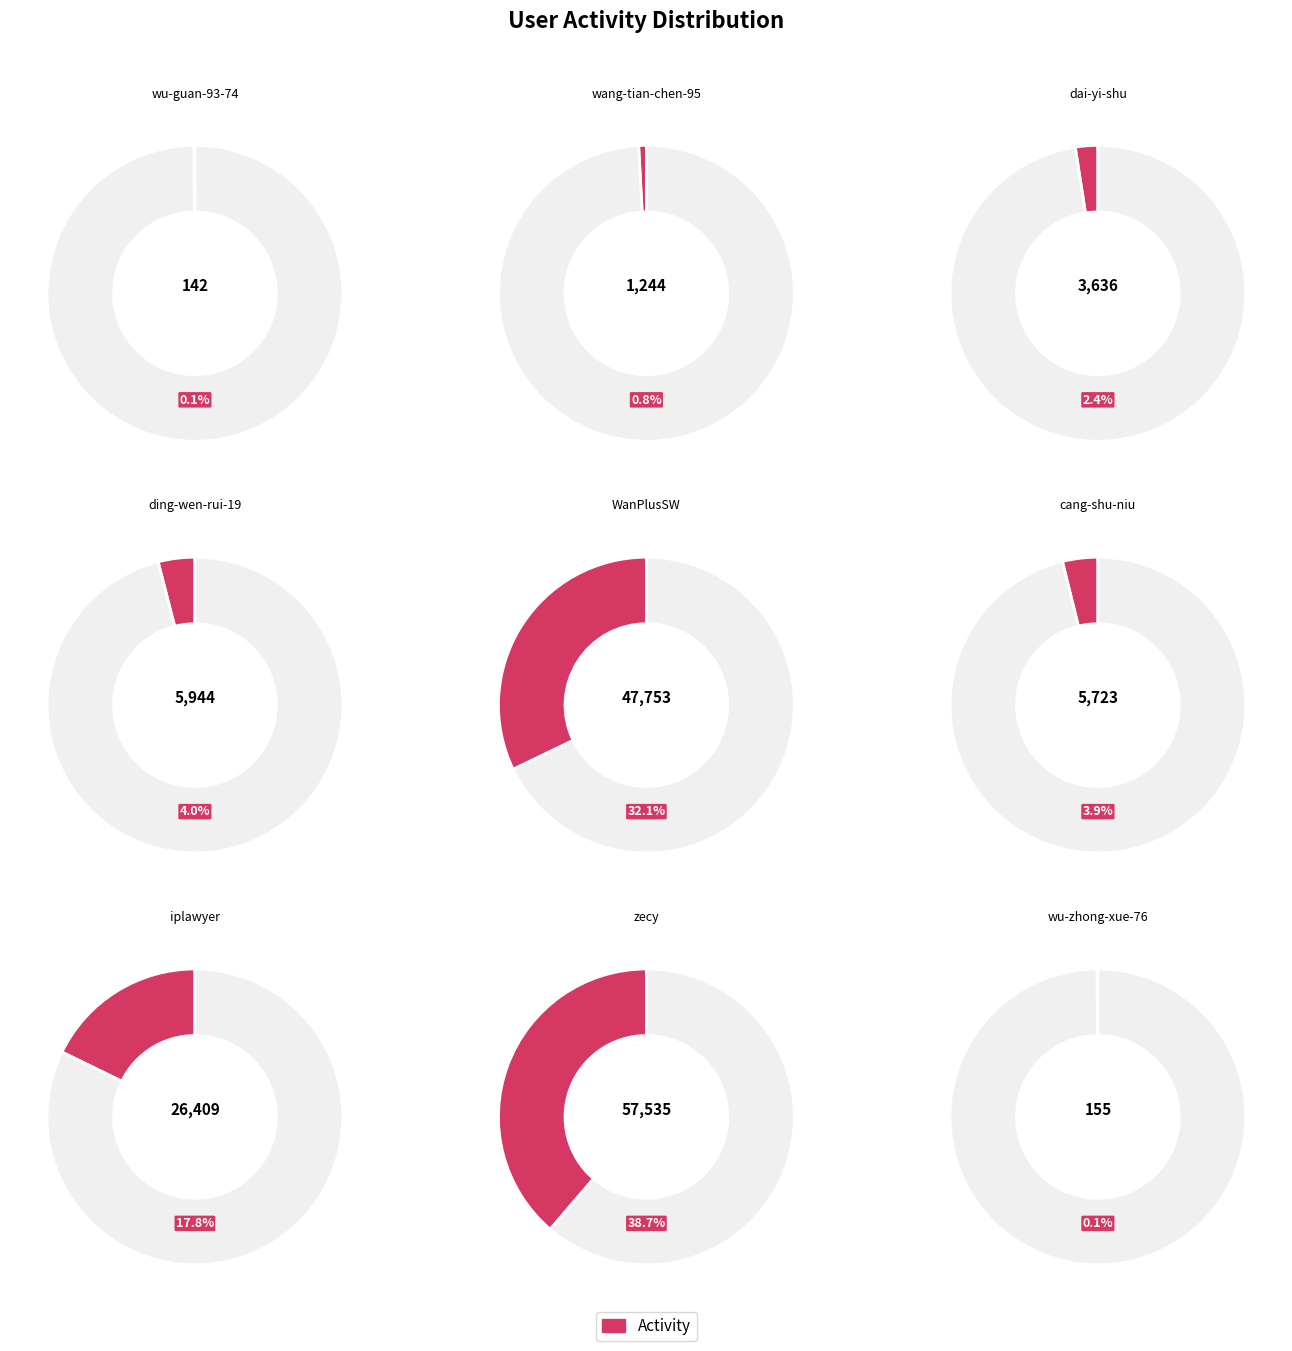

Combined, do wu-zhong-xue-76 and wu-guan-93-74 account for over 50%?

No